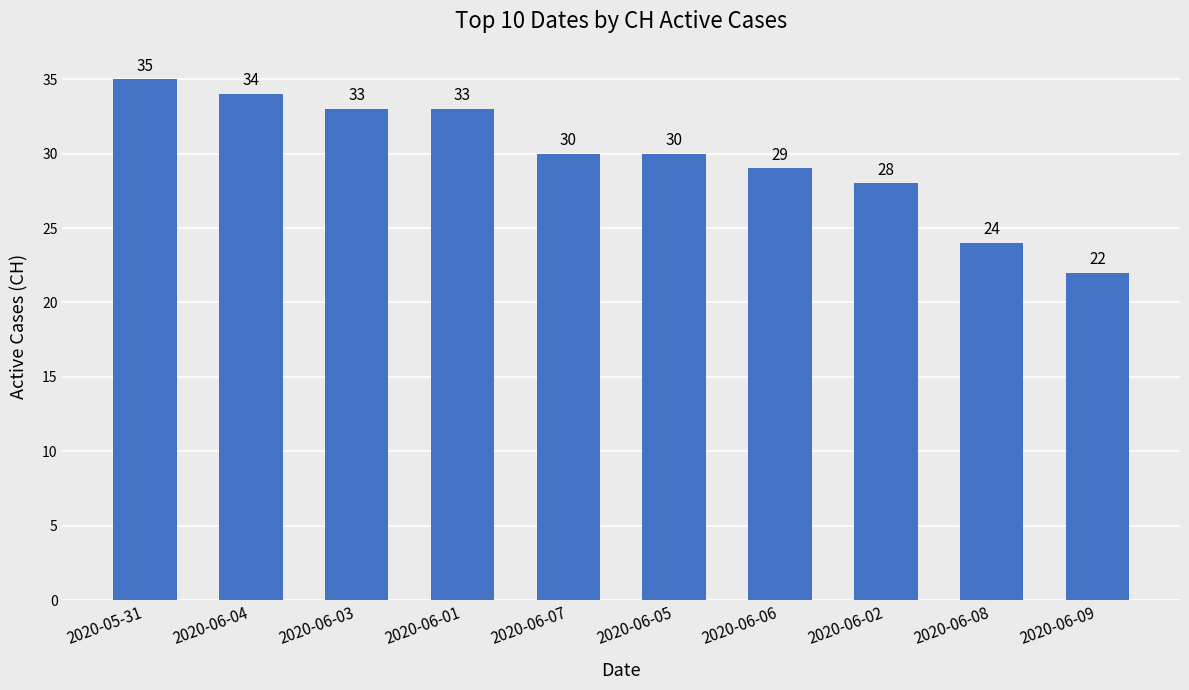

The chart shows a value of 22 at 2020-06-09. True or false?

True